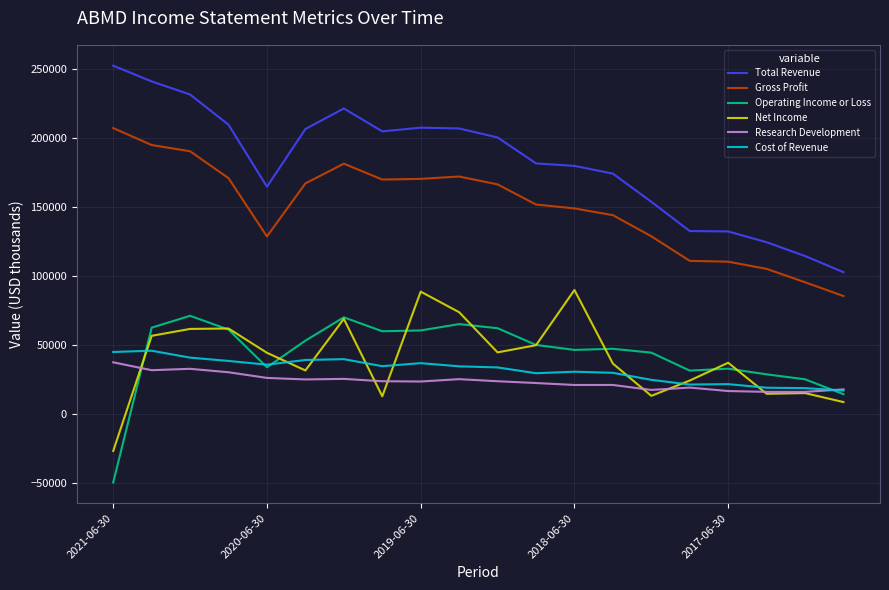

What is the smallest value displayed?

-49300